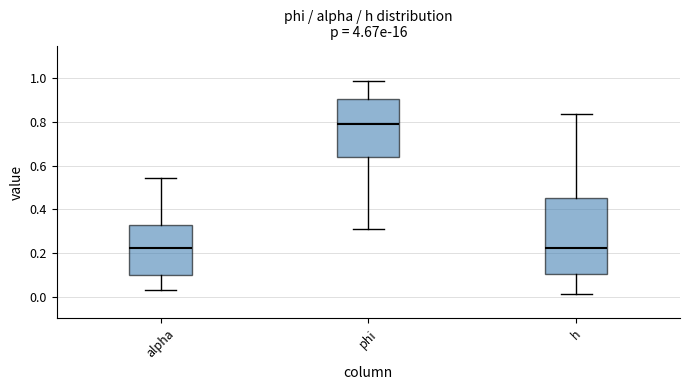

Reading left to right, read every box against the y-axis: the position of its median line, the range the box covers, and the ends of its whiskers. The values are not printed on the chart, so give them approximately, as read against the axis.

alpha: median 0.22, box 0.10 to 0.32, whiskers 0.02 to 0.54
phi: median 0.78, box 0.64 to 0.90, whiskers 0.30 to 0.98
h: median 0.22, box 0.10 to 0.46, whiskers 0.02 to 0.84